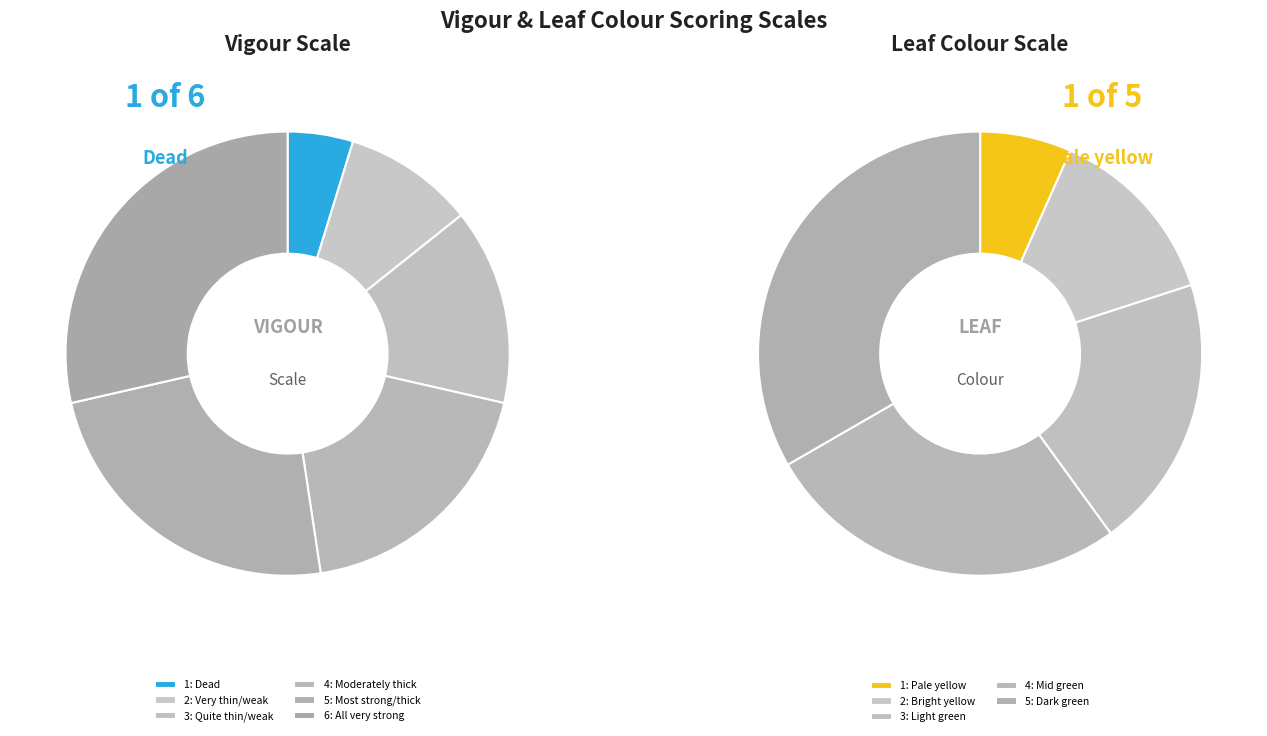

Which category has the smallest portion of the pie?

Dead